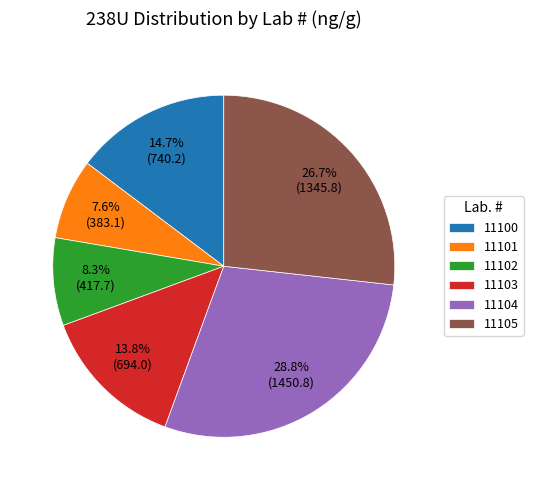

What is the ratio of the value at 11100 to the value at 11105?

0.6